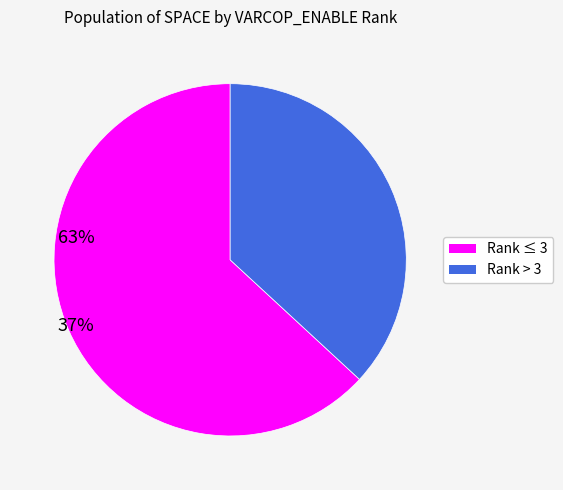

Does any single category account for the majority?

Yes